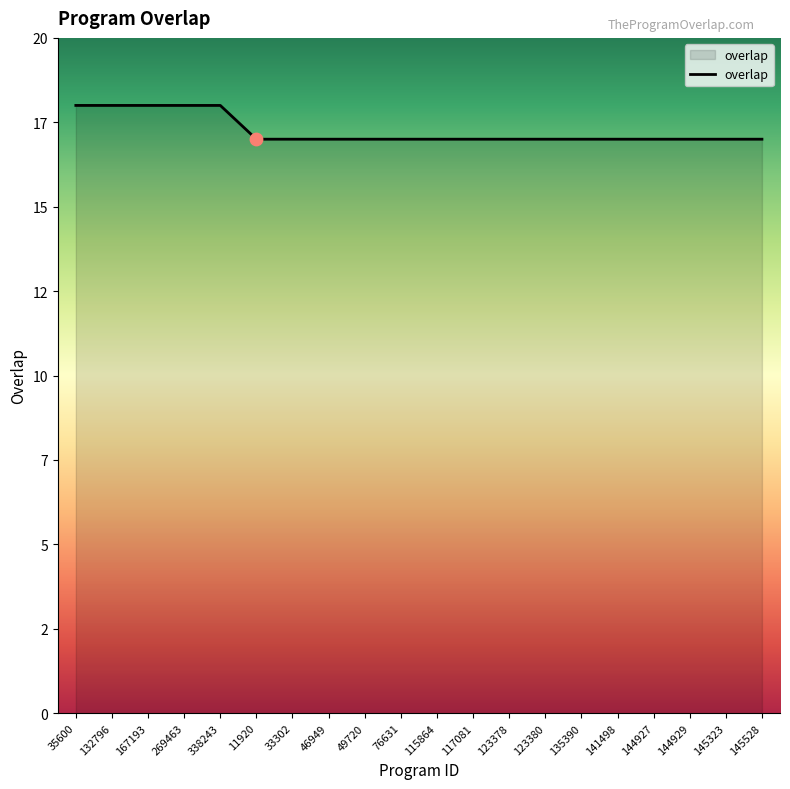

Between 123380 and 141498, which is larger?

123380